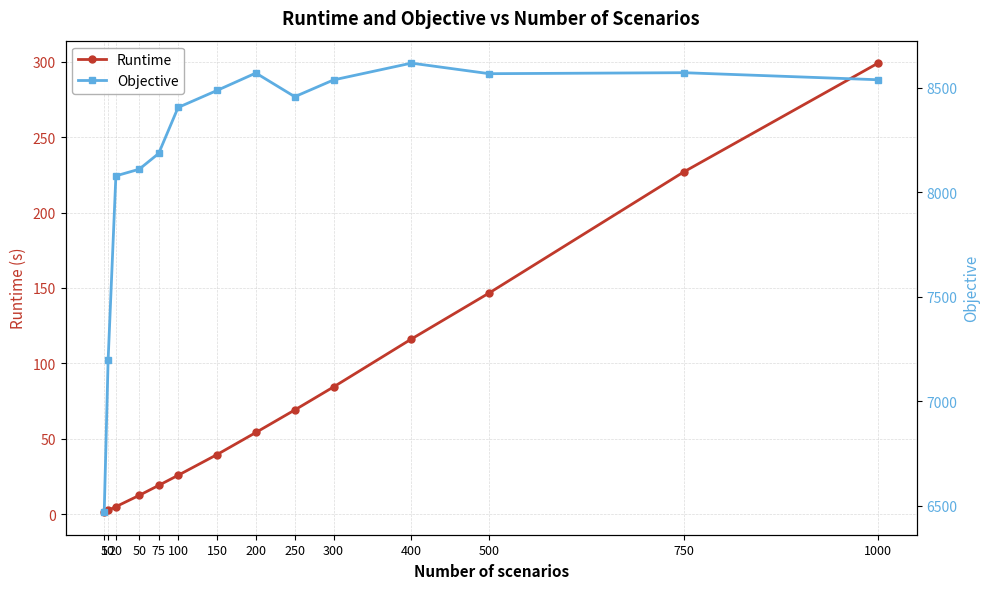

The Objective series shows 2739.7 at 750. True or false?

False